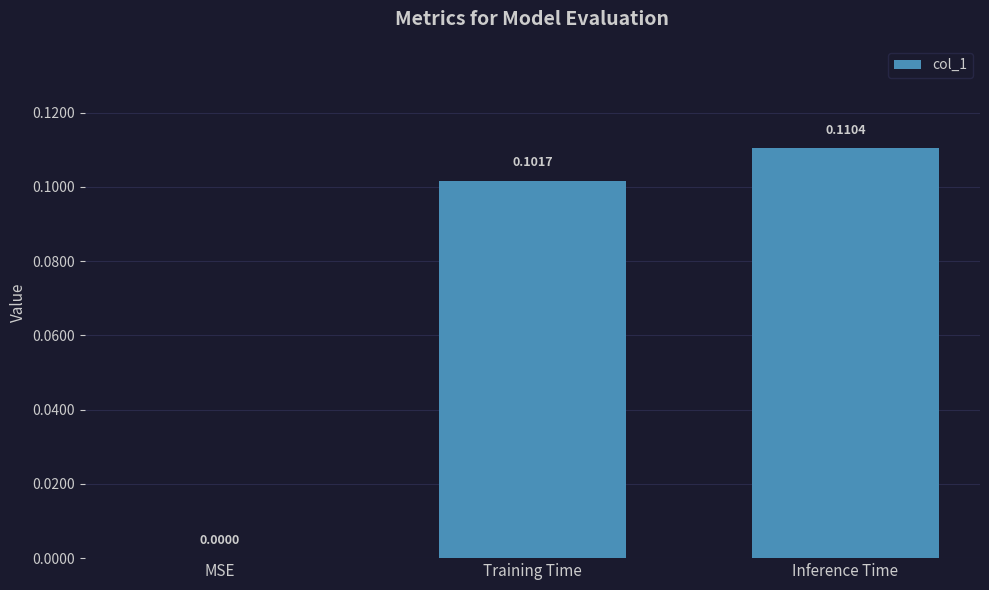

Which has a higher value, MSE or Training Time?

Training Time